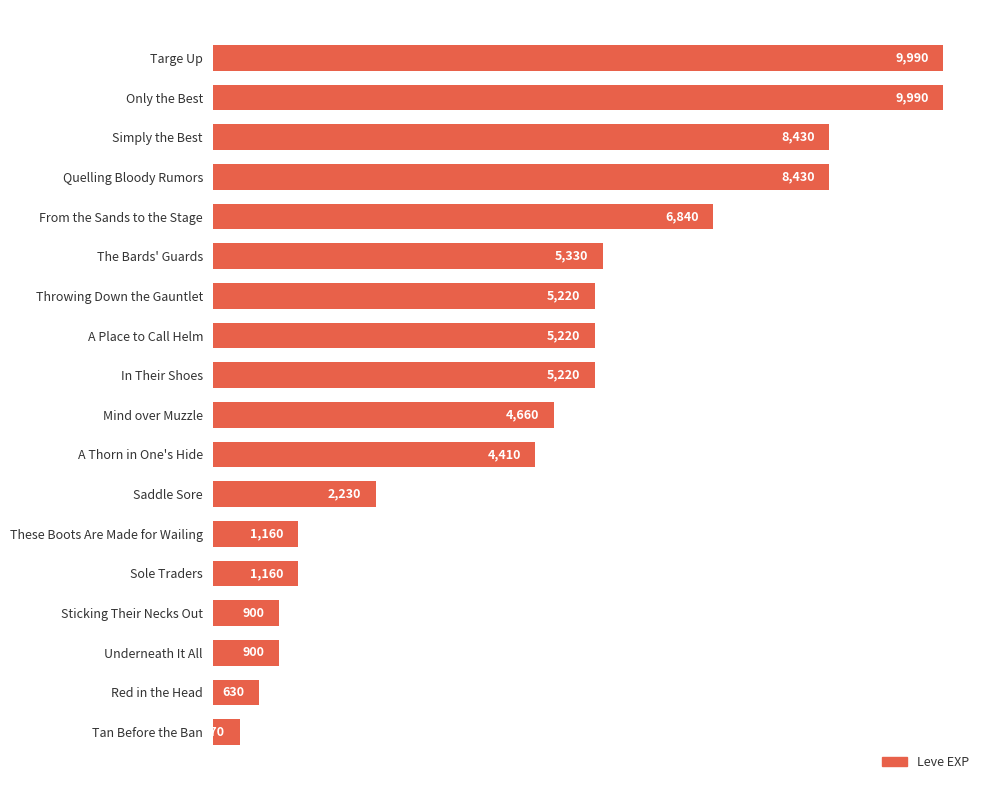

What is the minimum value shown in the chart?

370